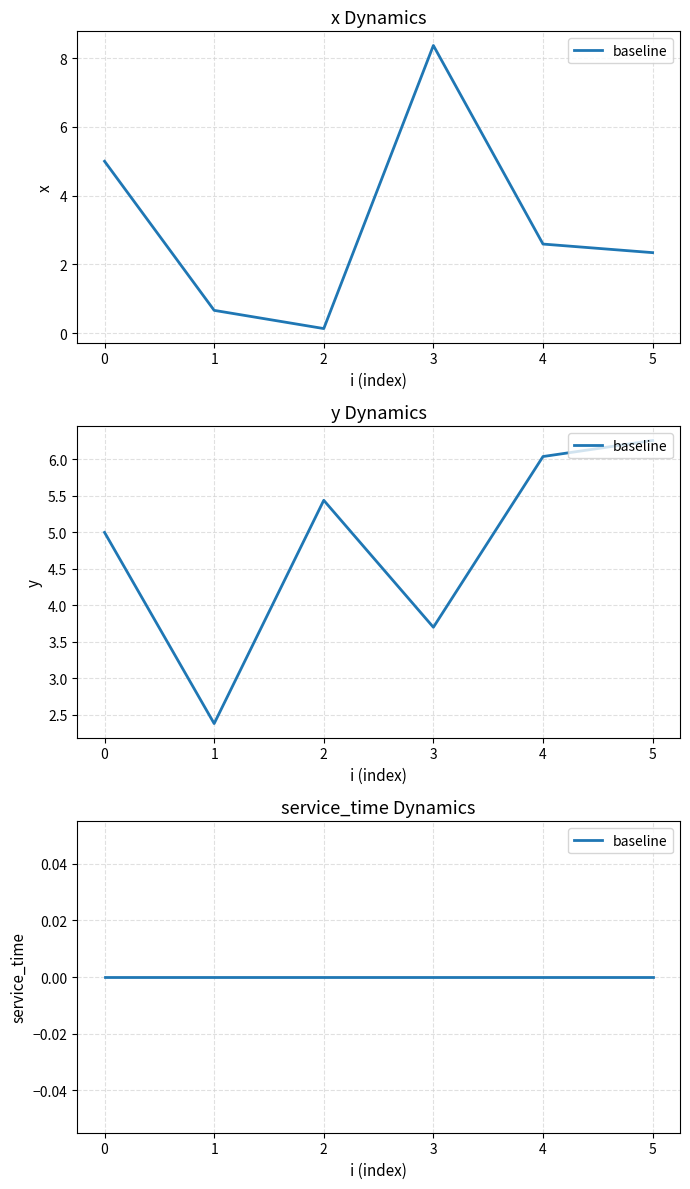

How many data points in y are above 5?

3